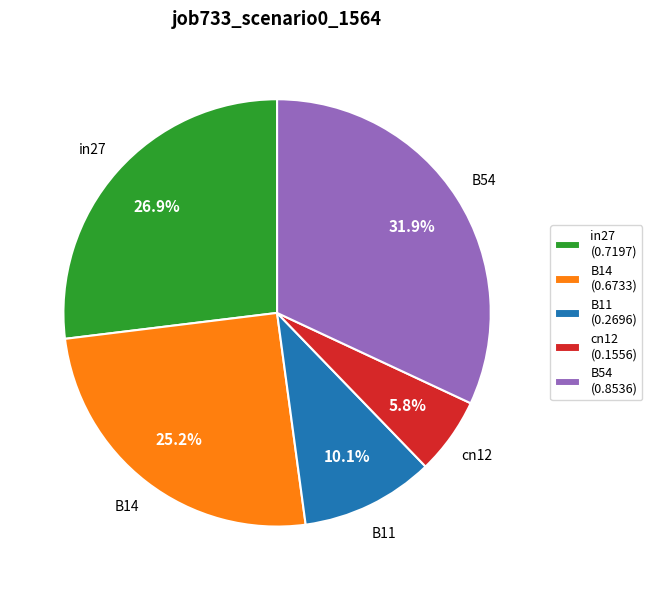

To the nearest percent, what is the combined percentage of cn12 and B54?

38%